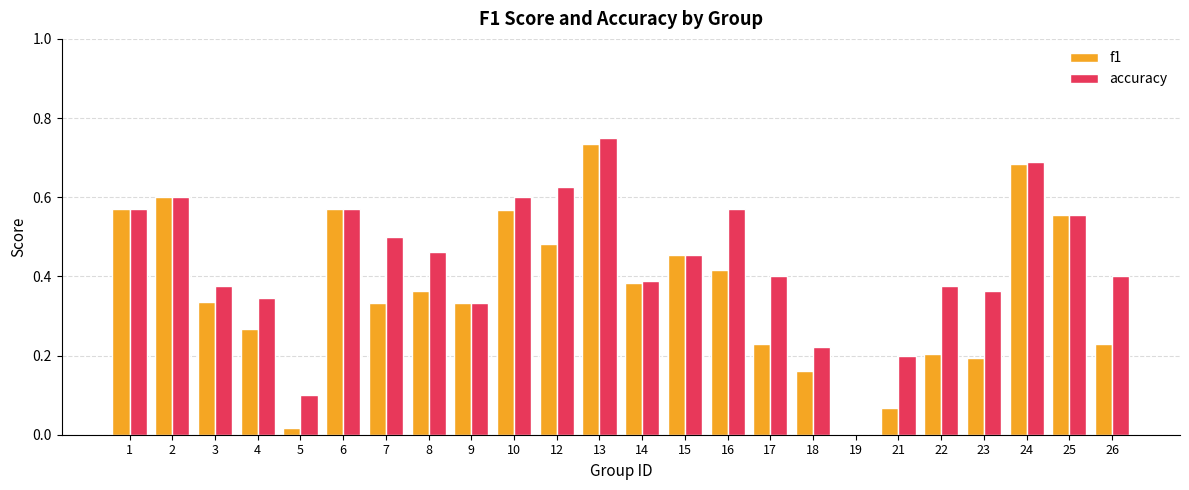

What is the sum of all f1 values?

8.7